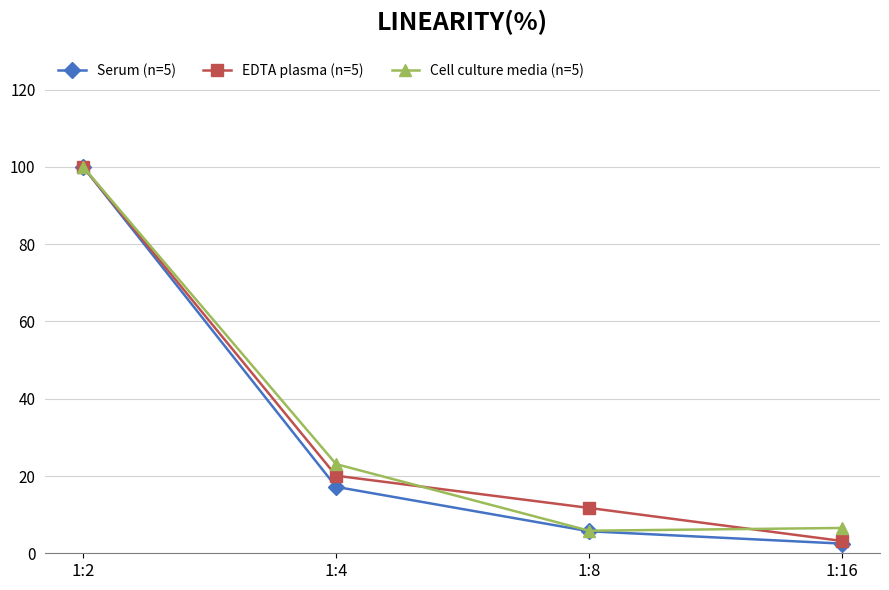

What is the difference between the Serum (n=5) values at 1:8 and 1:2?

94.3